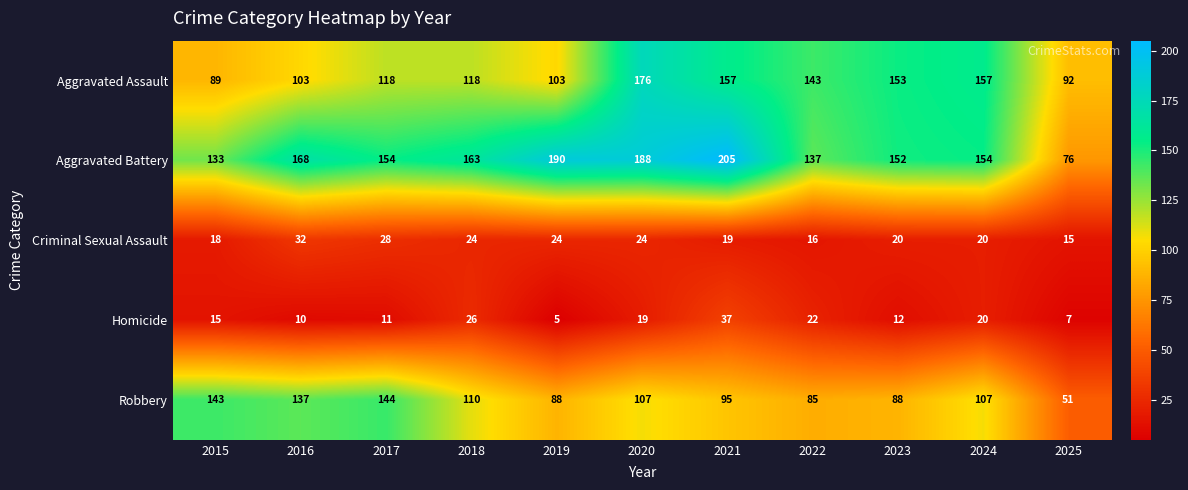

What is the difference between the second highest and second lowest values in the Criminal Sexual Assault series?

12